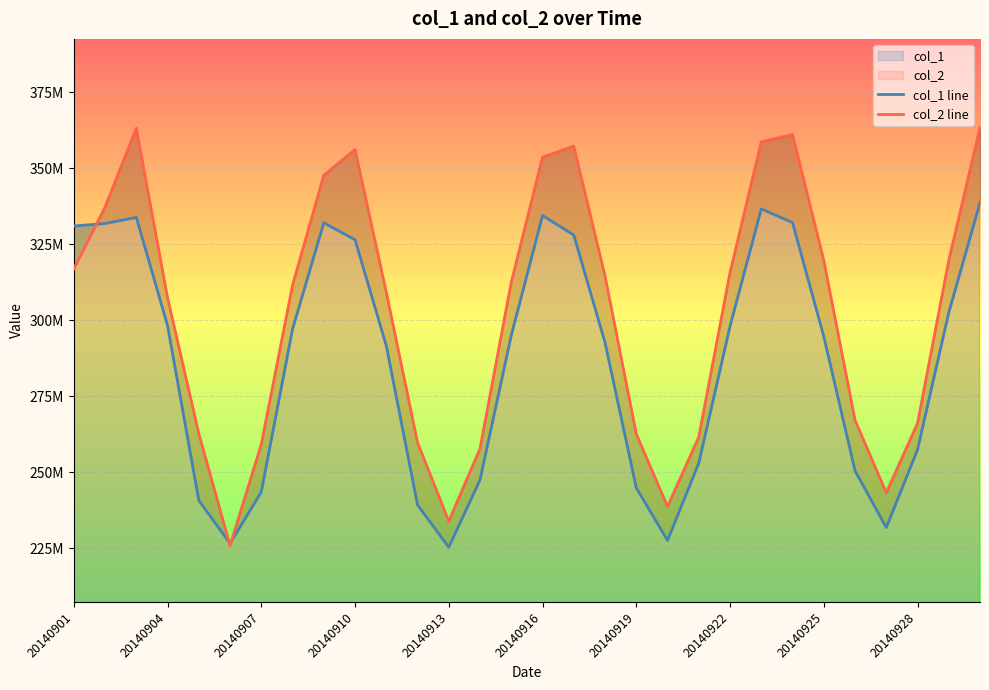

What is the minimum value shown in the chart?

225354198.8